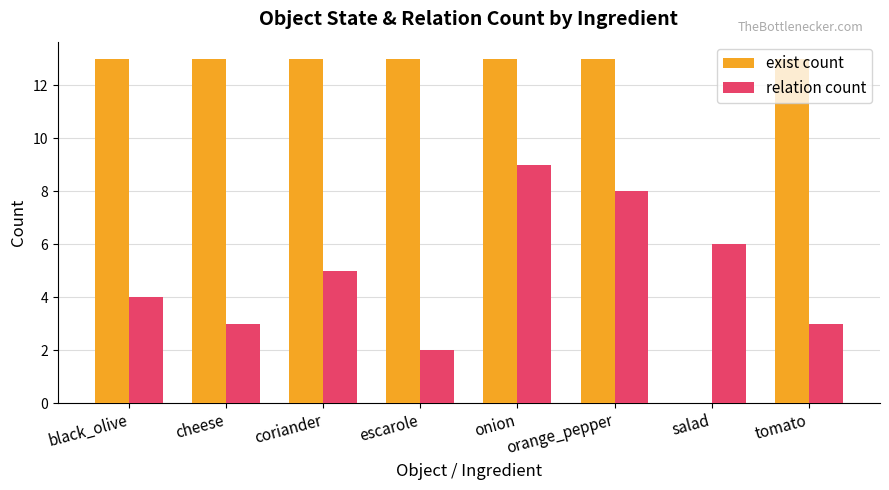

At which category is the sum across all series the highest?

onion